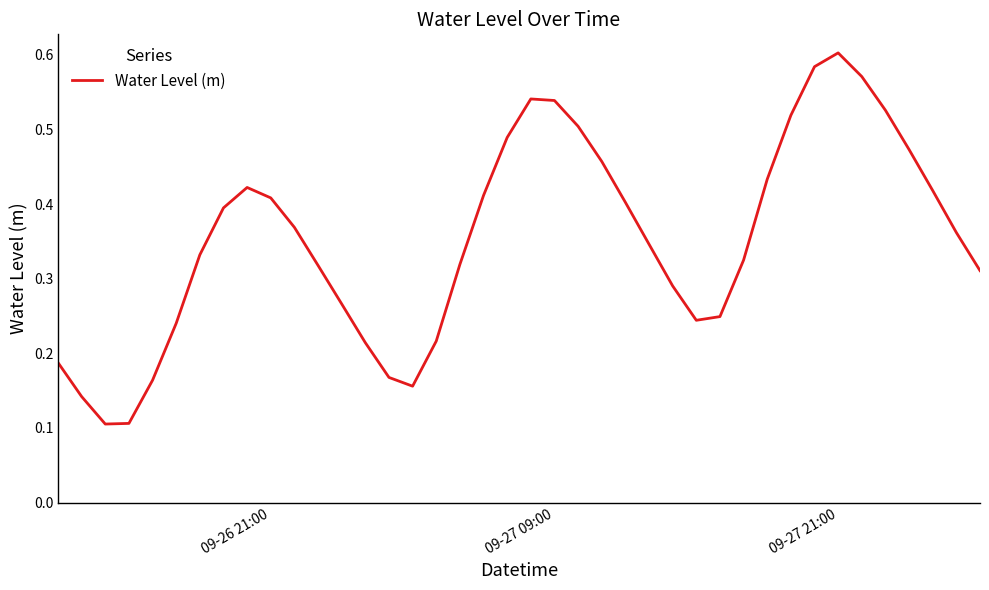

Is this an area chart (filled region under the line)?

No